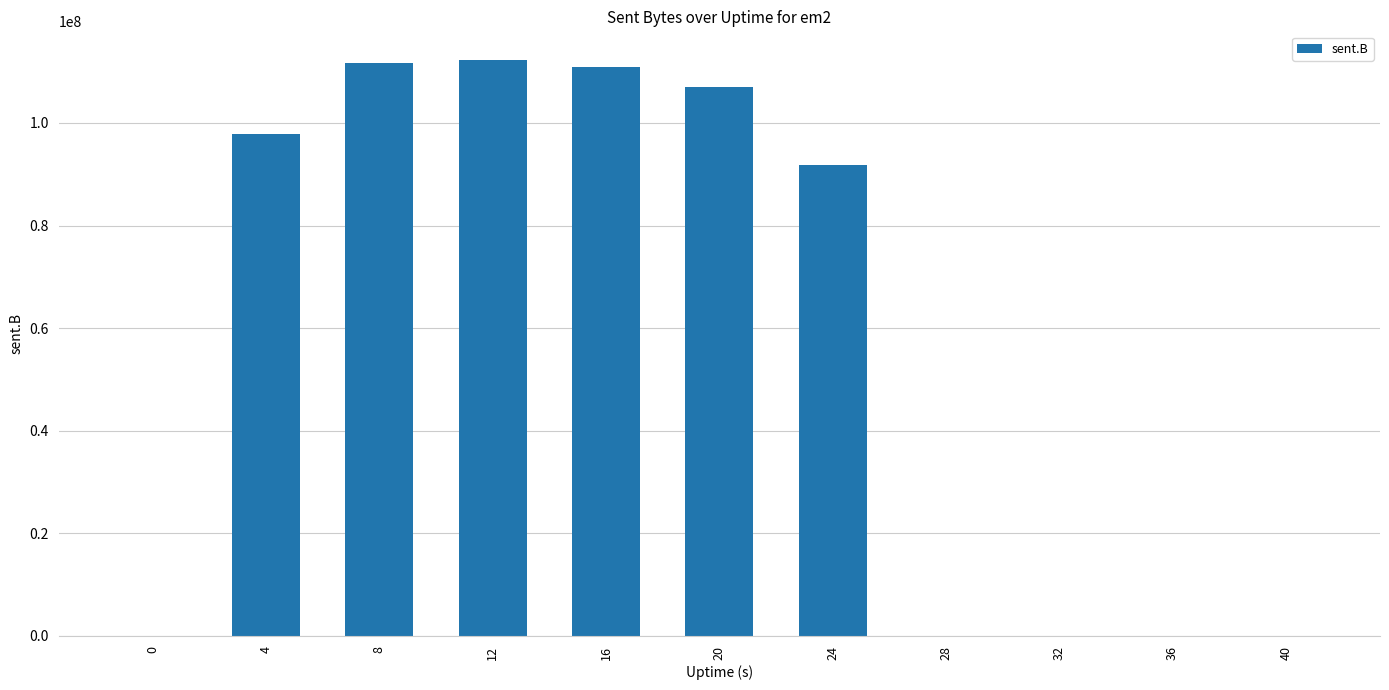

Count the number of categories in the chart.

11